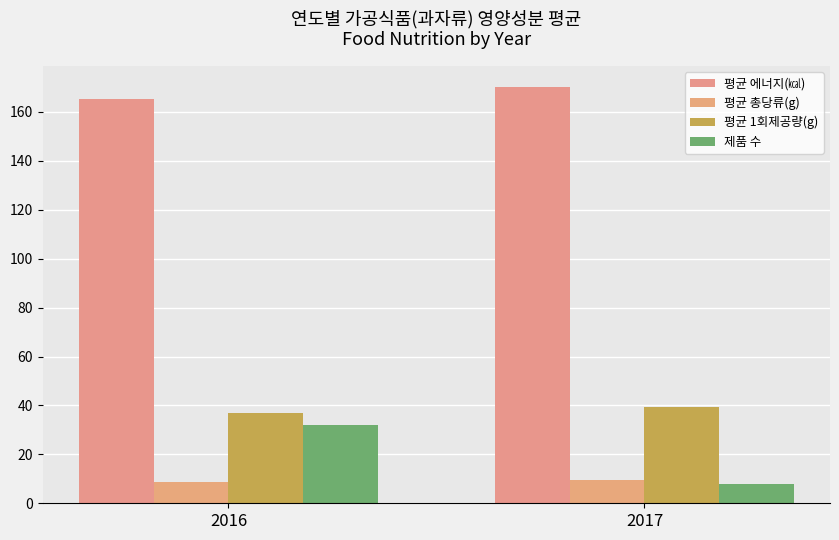

Which category has the highest value in the 평균 에너지(㎉) series?

2017